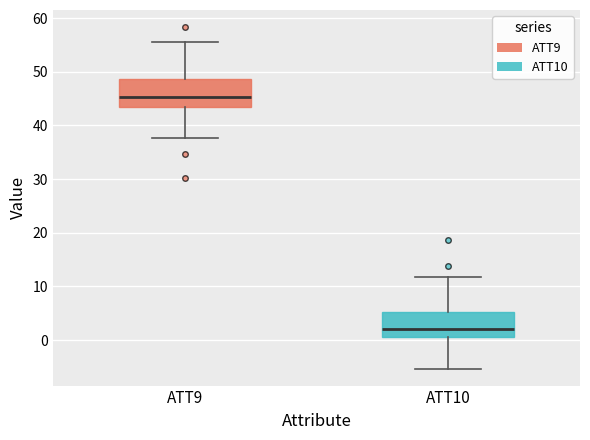

Where does the lower whisker of the box for ATT9 end on the y-axis? The values are not printed on the chart, so give them approximately, as read against the axis.

38